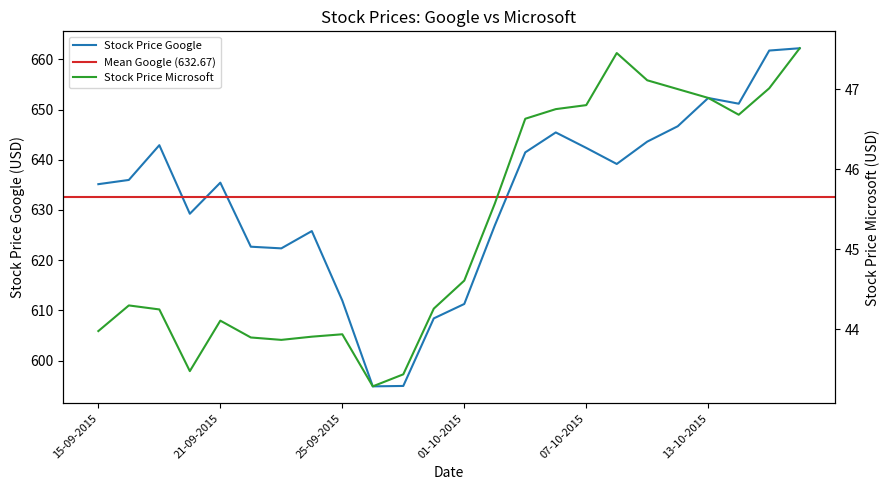

Is it true that Stock Price Microsoft equals 70.4 at 13-10-2015?

False